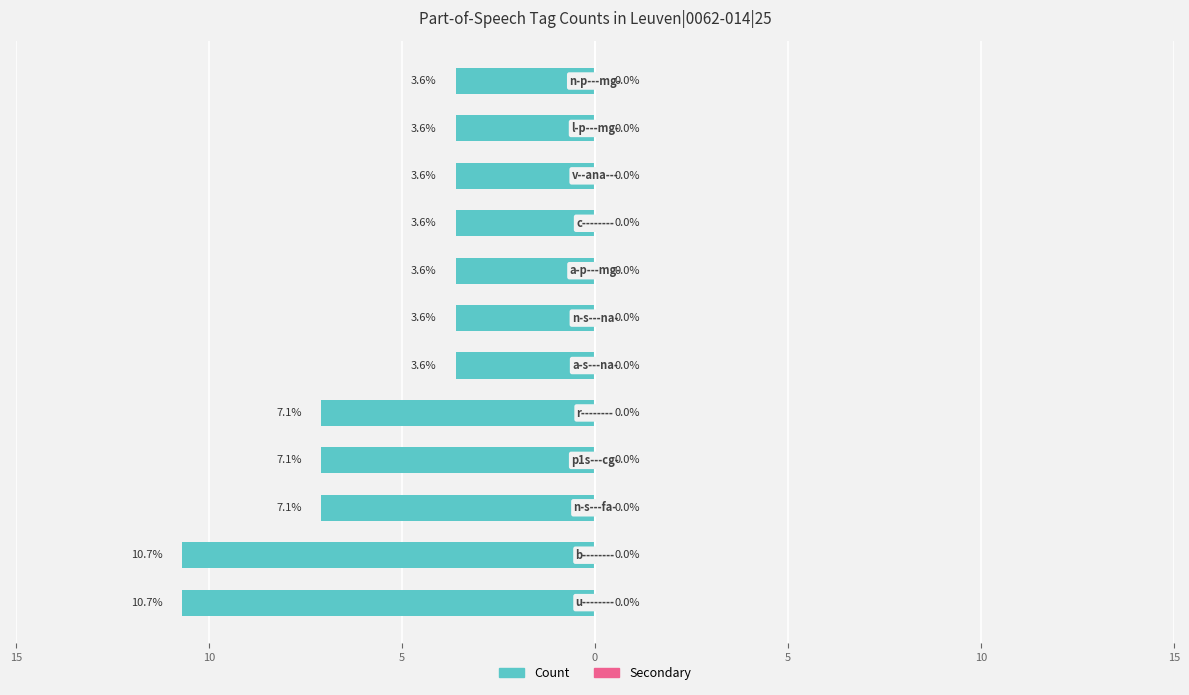

Are the bars horizontal?

Yes